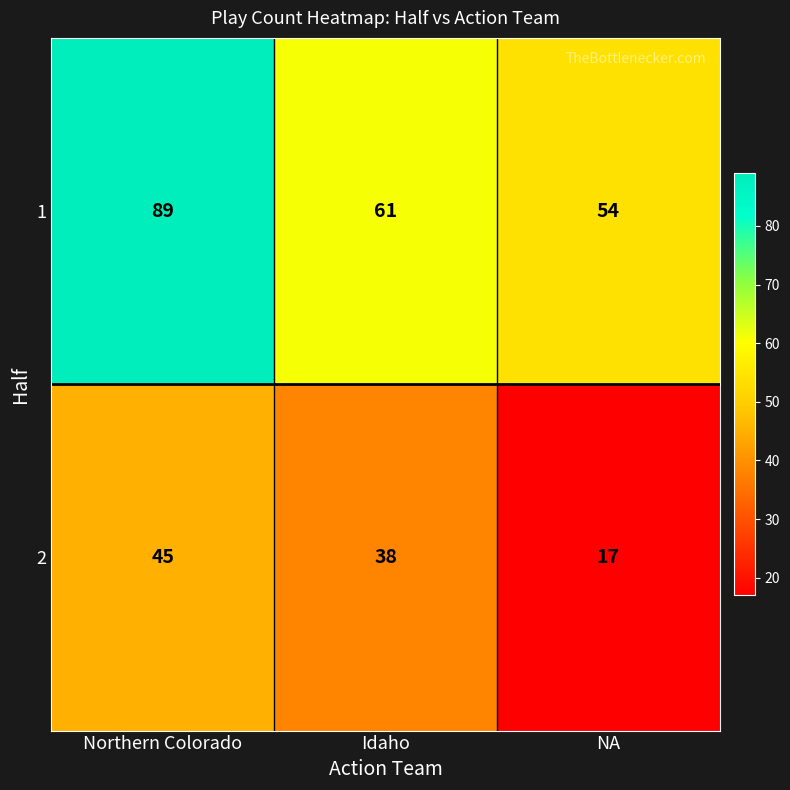

Which series changed the most between Northern Colorado and Idaho?

1